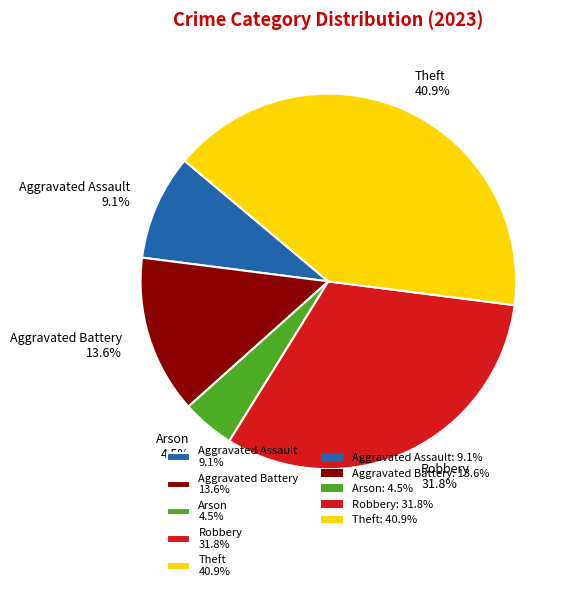

Combined, do Aggravated Assault and Arson account for over 50%?

No